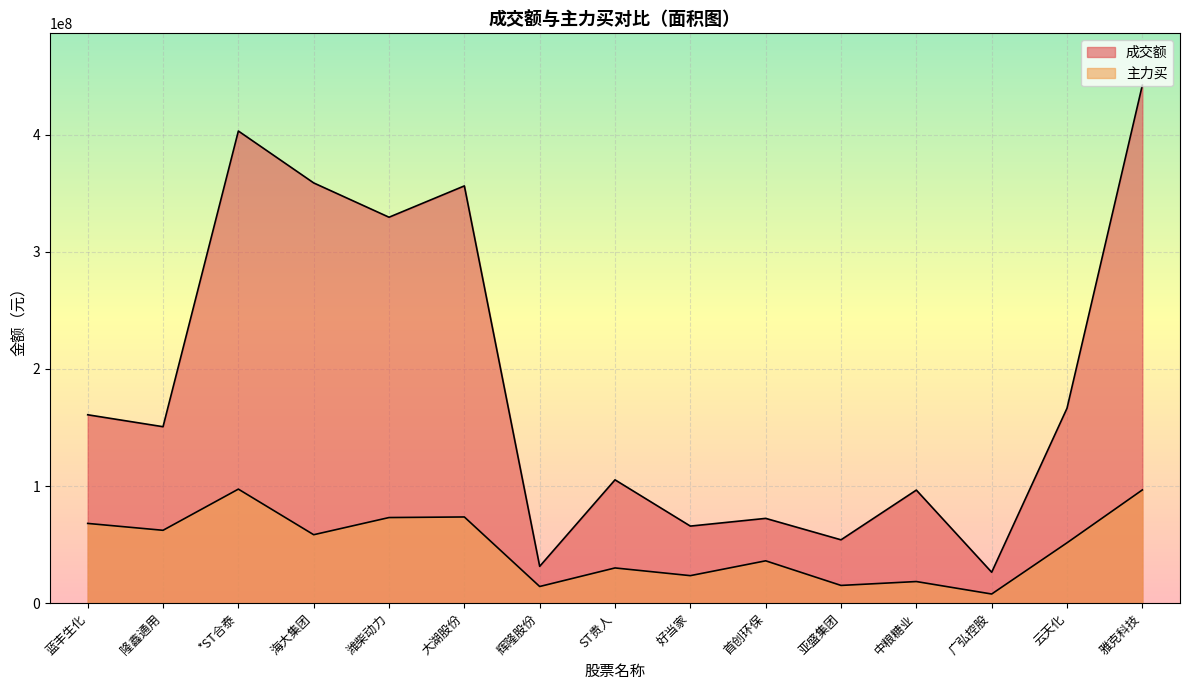

Rank the series by their average value, from highest to lowest.

成交额, 主力买